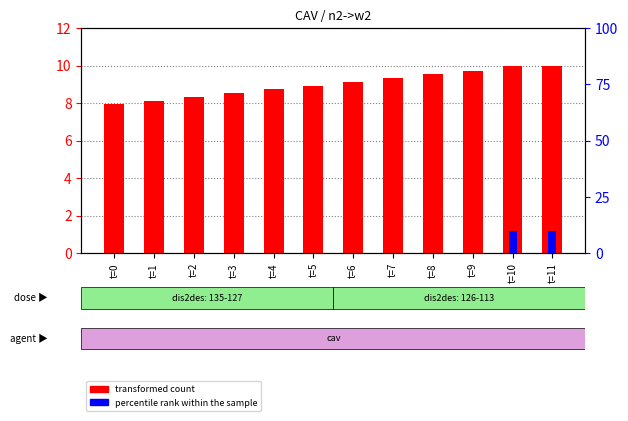

What is the greatest value displayed?

10.0